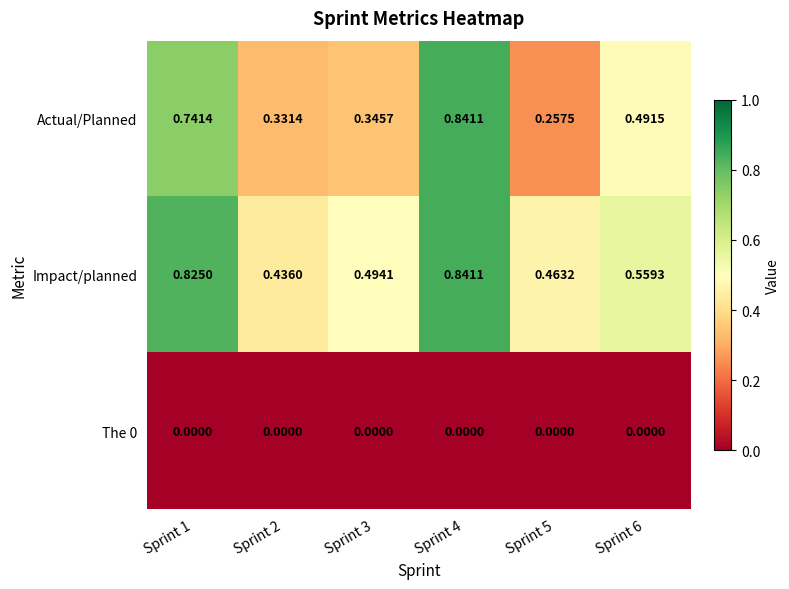

Is the value of Impact/planned at Sprint 4 greater than the value of The 0 at Sprint 5?

Yes